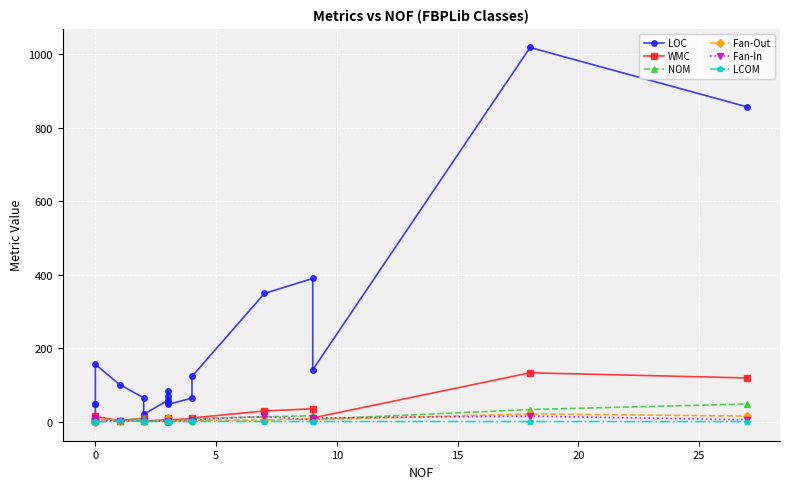

What is the value of the LOC point at the 7th from the left?

20.0